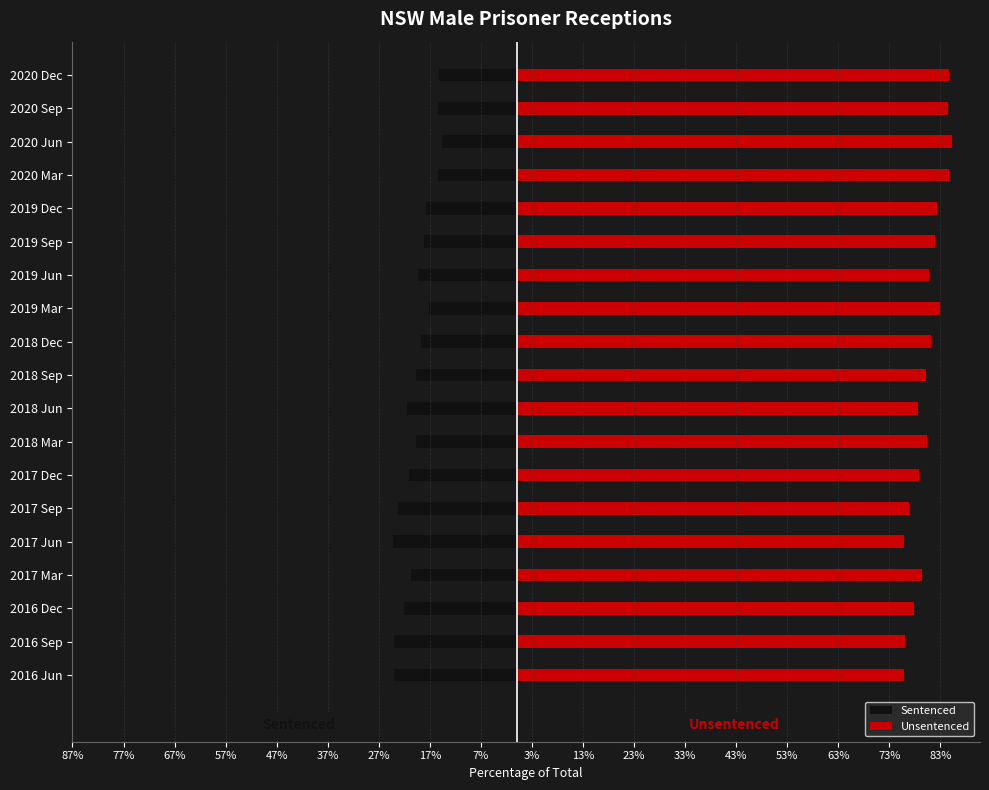

Are the bars grouped side by side (vs. stacked)?

Yes